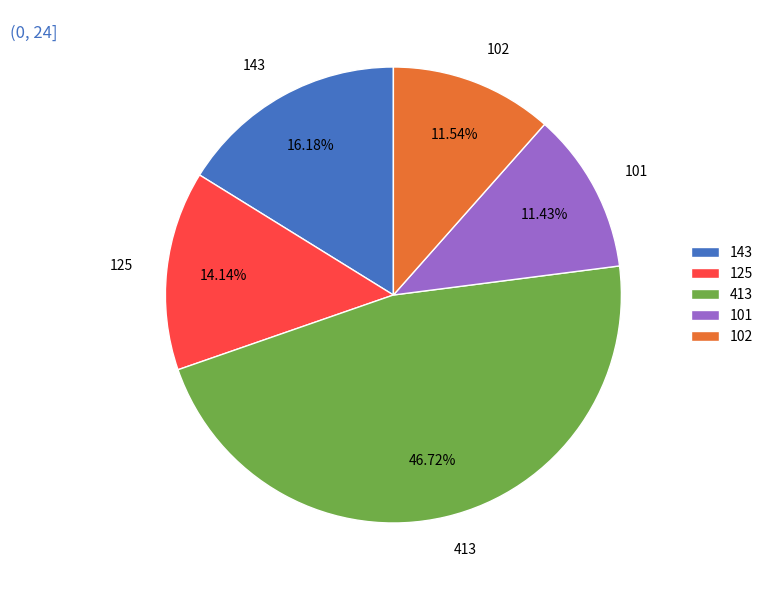

What is the total percentage of 125 and 143?

30.3%